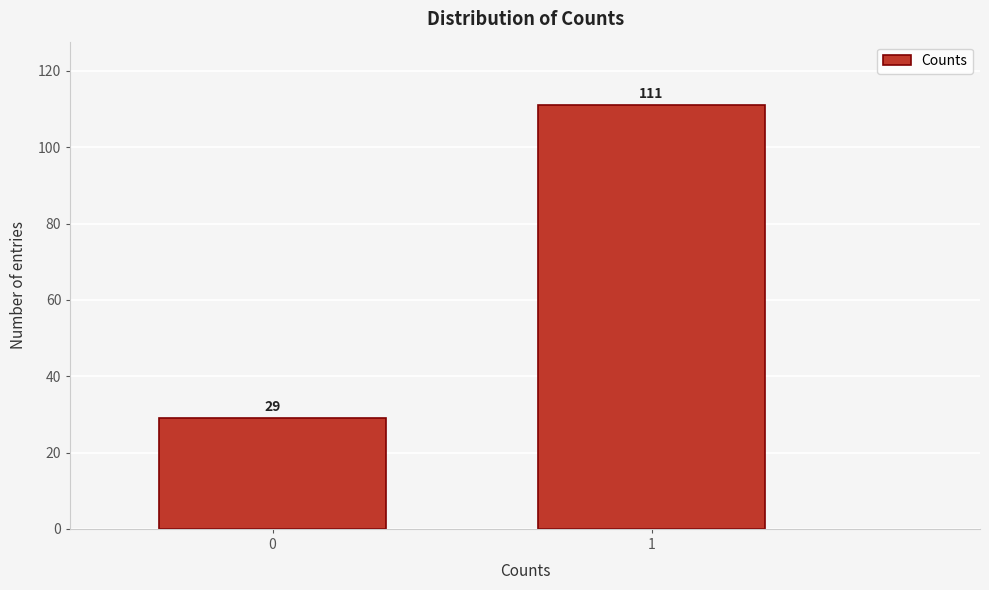

Reading left to right, transcribe all the data shown in this chart.

0=29	1=111